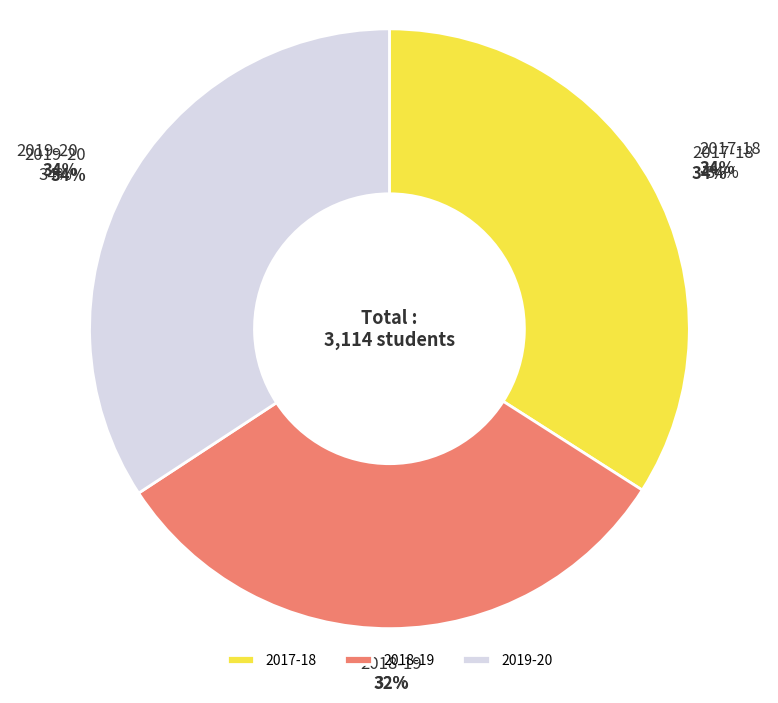

What is the total percentage of 2018-19 and 2017-18?

65.8%